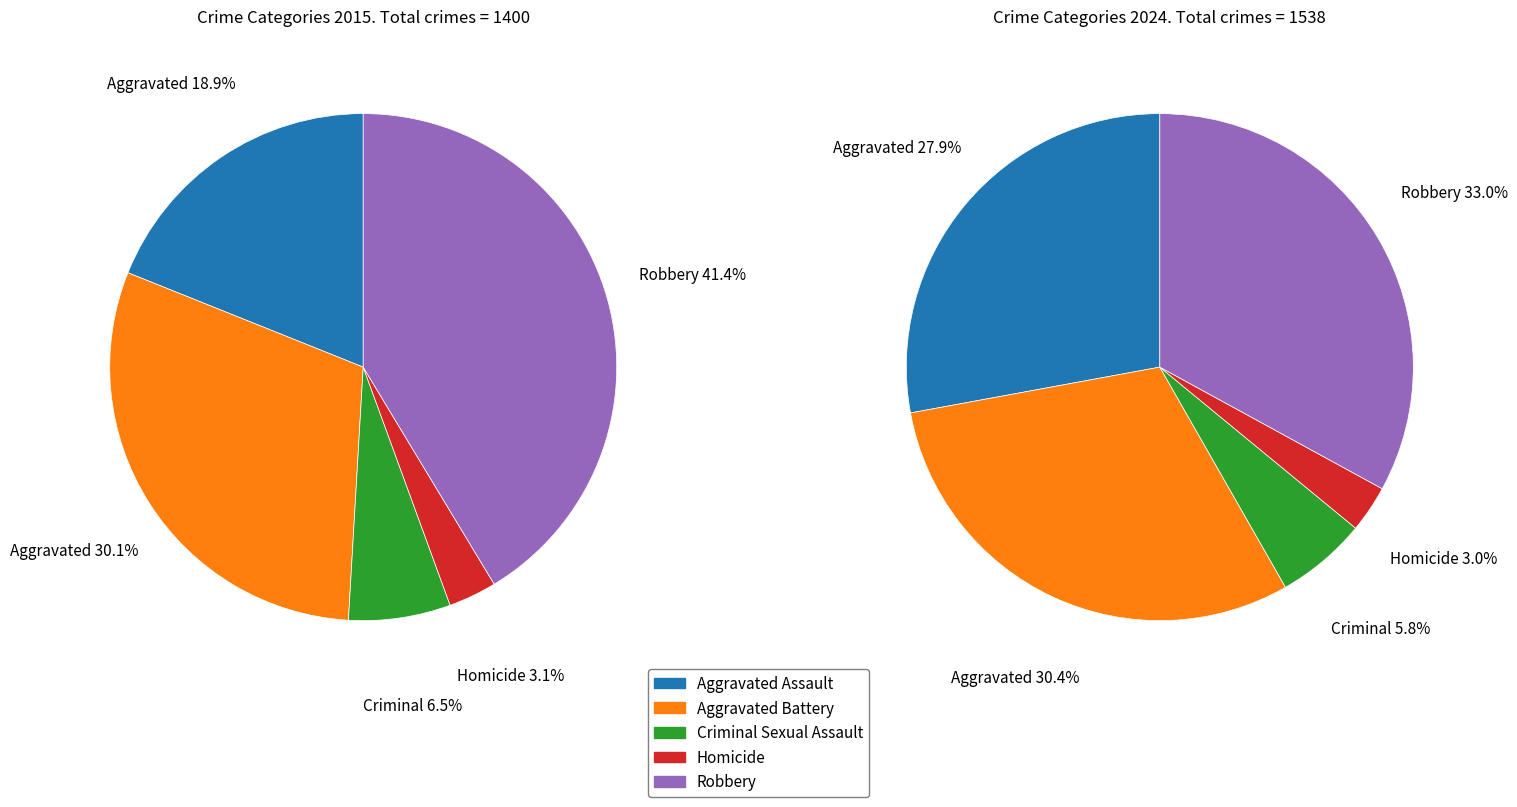

How many segments does this pie chart have?

5